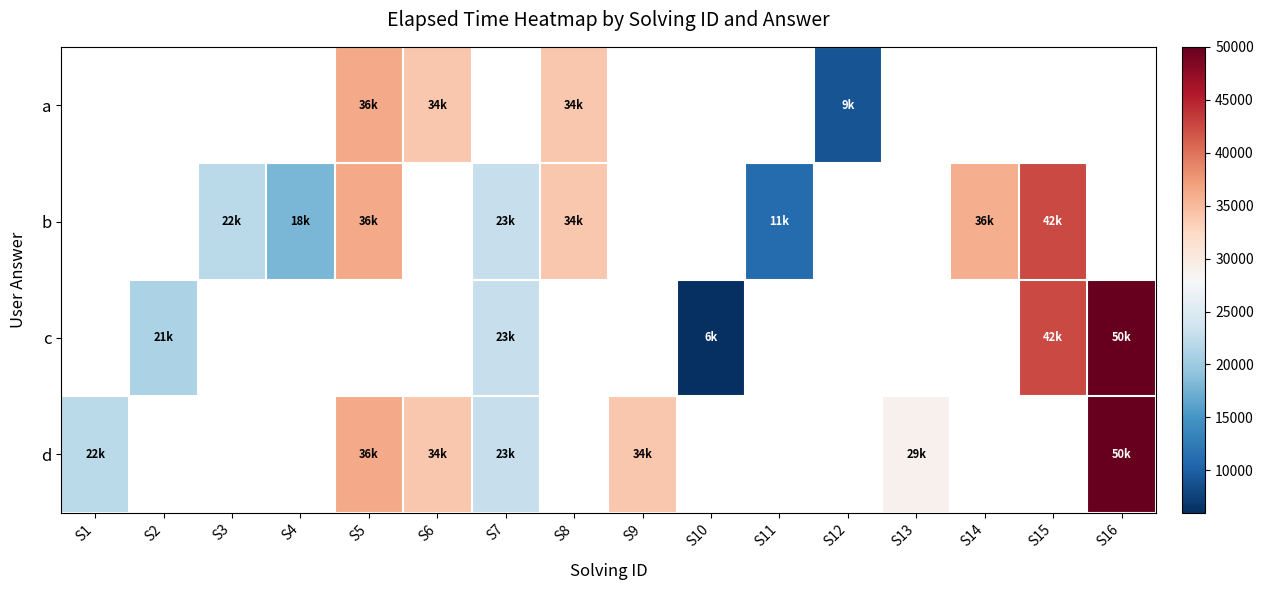

Is the value of b at S7 greater than the value of c at S5?

No